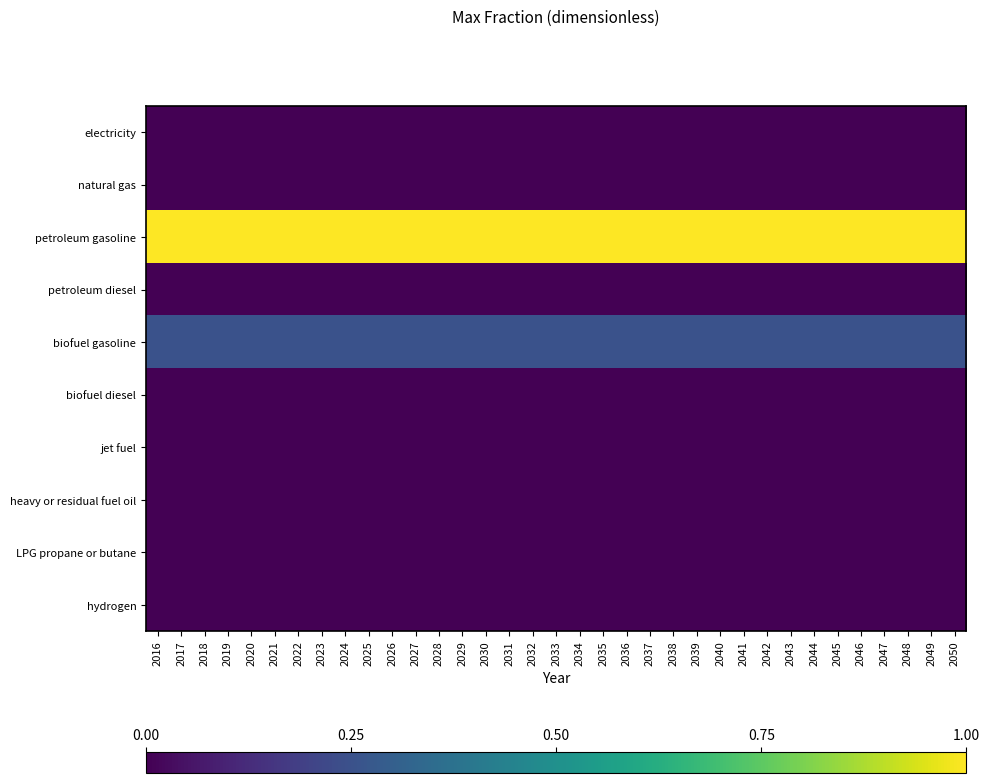

Which label corresponds to the smallest value in the chart?

2016